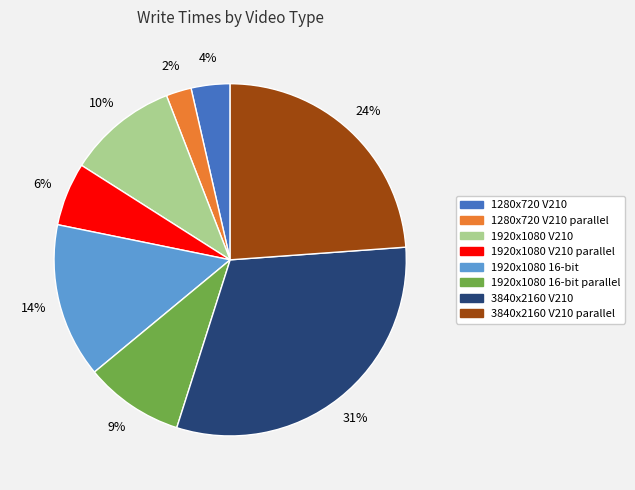

How many segments does this pie chart have?

8